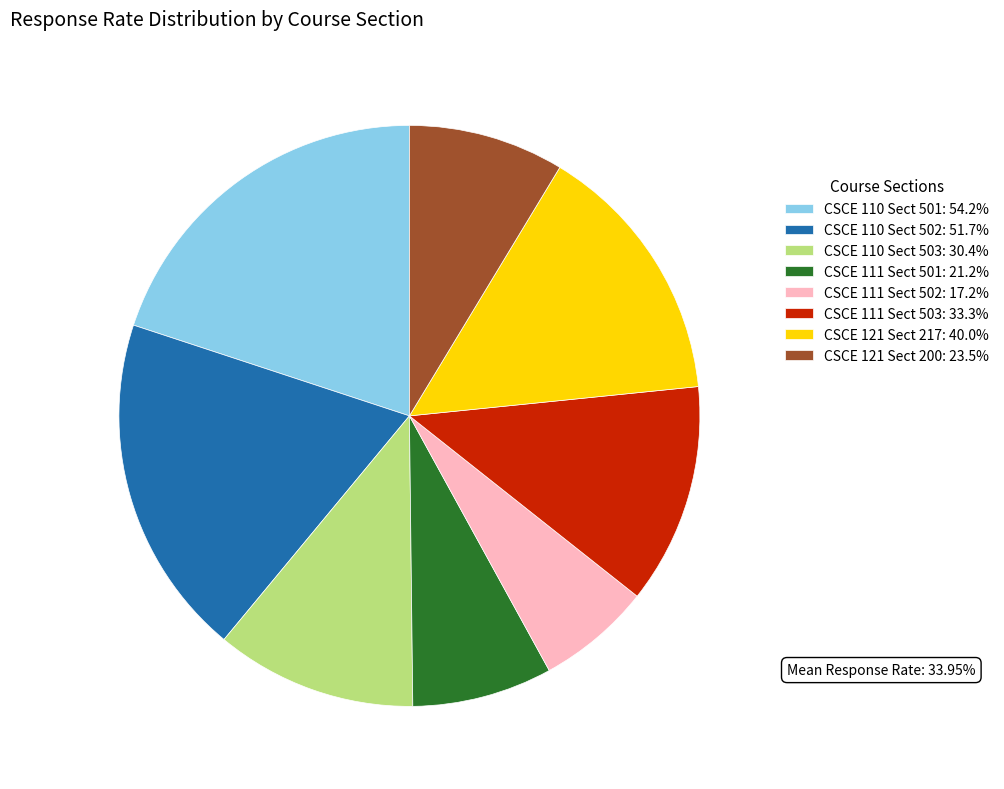

Is CSCE 111 Sect 502: 17.2% the majority of the pie?

No